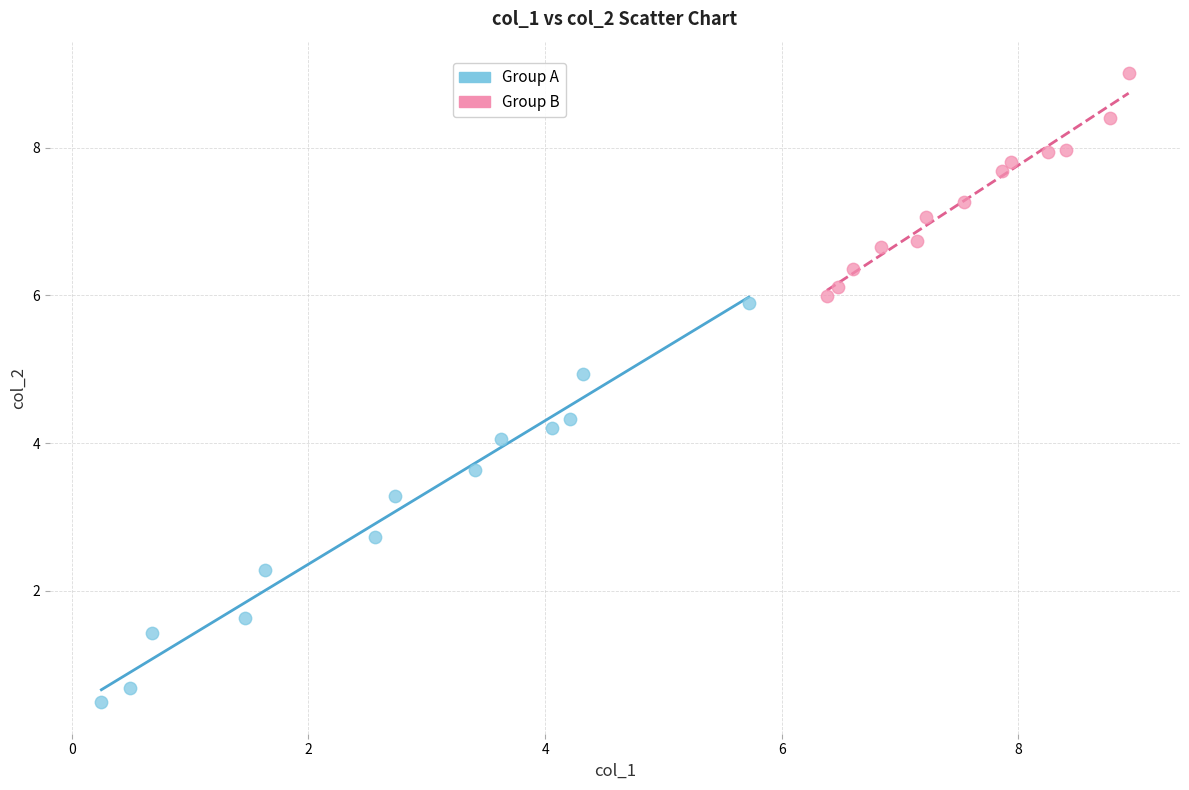

Which series reaches the minimum Y coordinate?

Group A